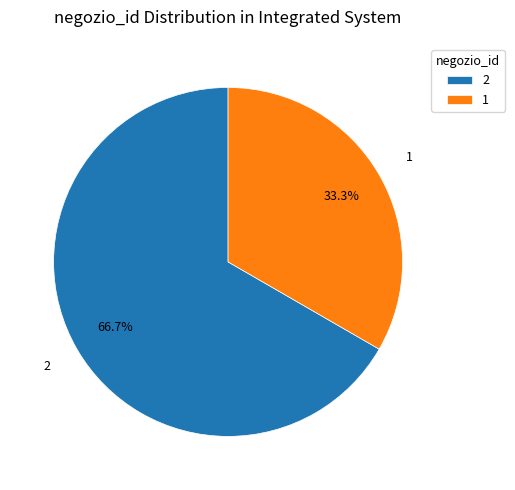

What is the smallest slice in the pie chart?

1